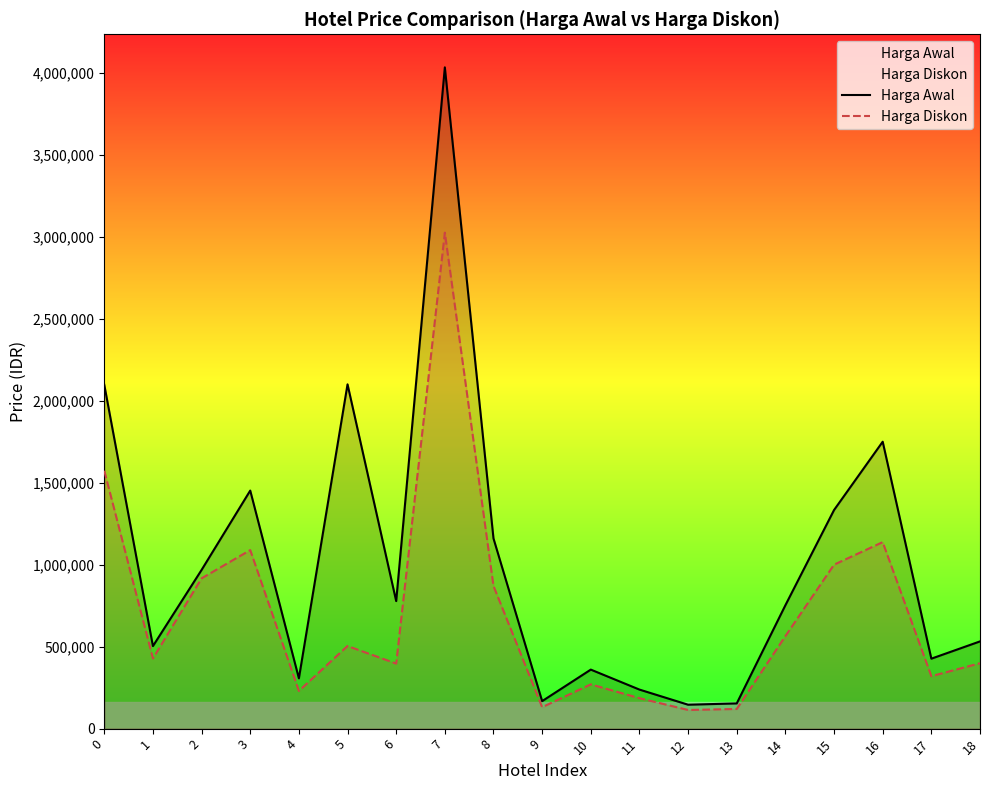

How many interior local peaks does the Harga Diskon series have?

5